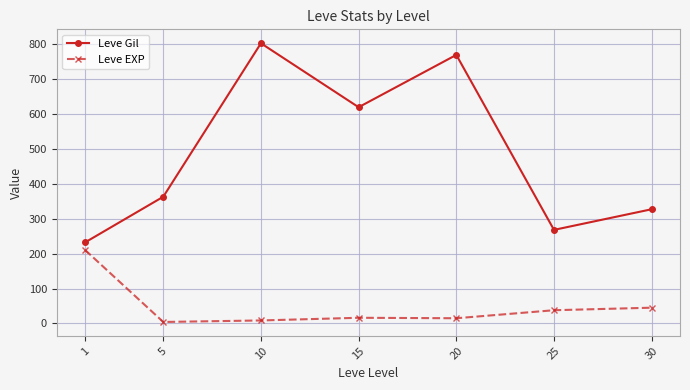

What is the approximate value of Leve EXP at 15?

16.3